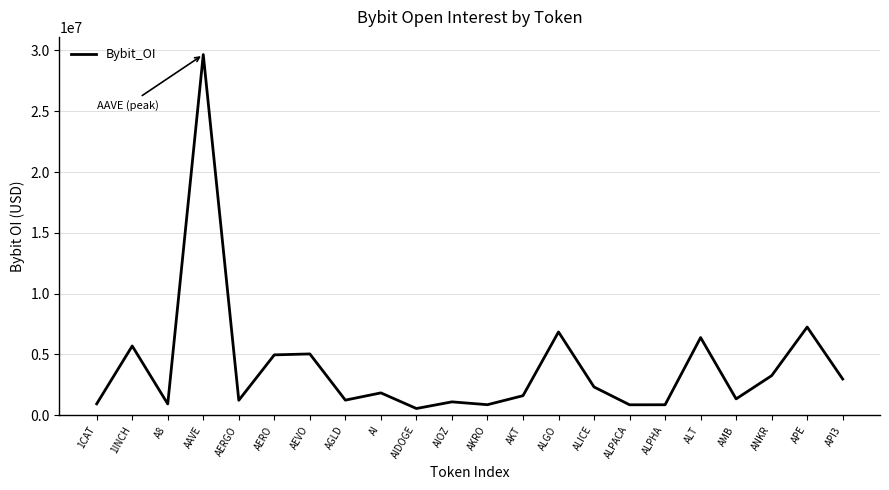

Approximately how many times larger is the value at ALPACA compared to AGLD?

0.7